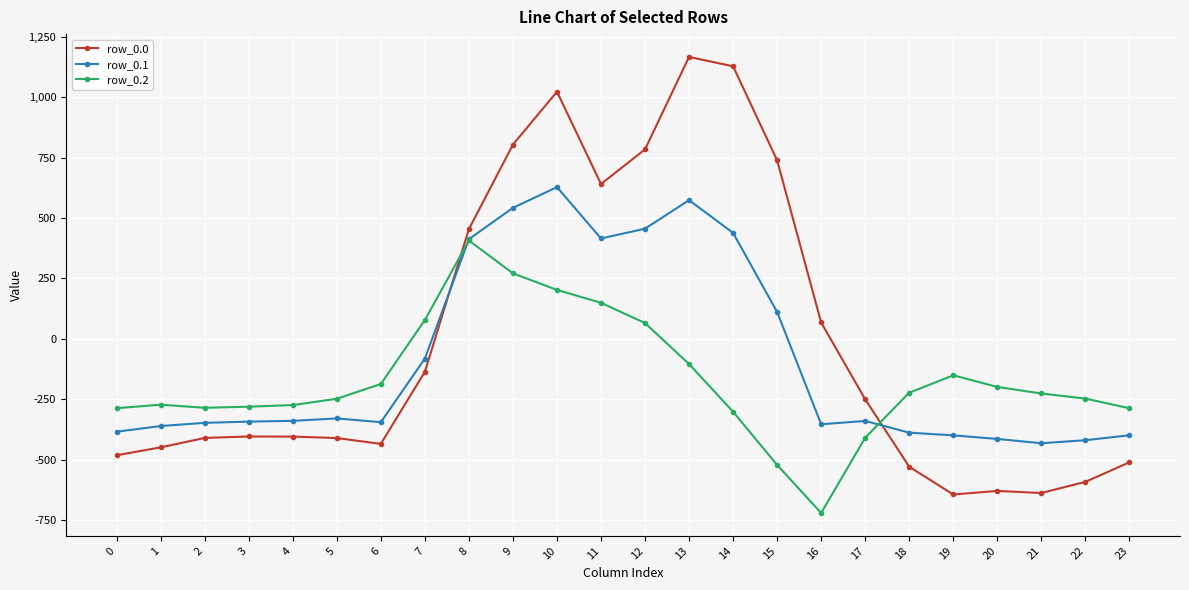

At which label is row_0.2 closest to -157?

19